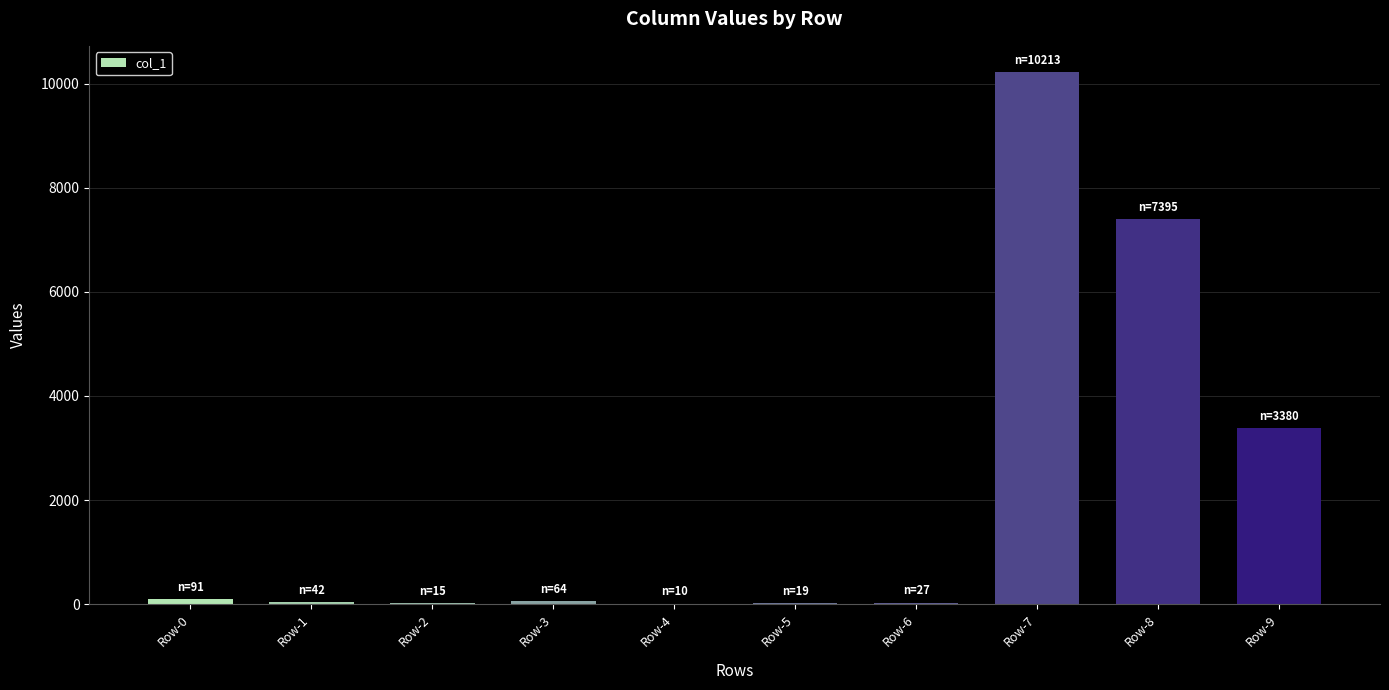

What is the change in value from Row-7 to Row-9?

-6833